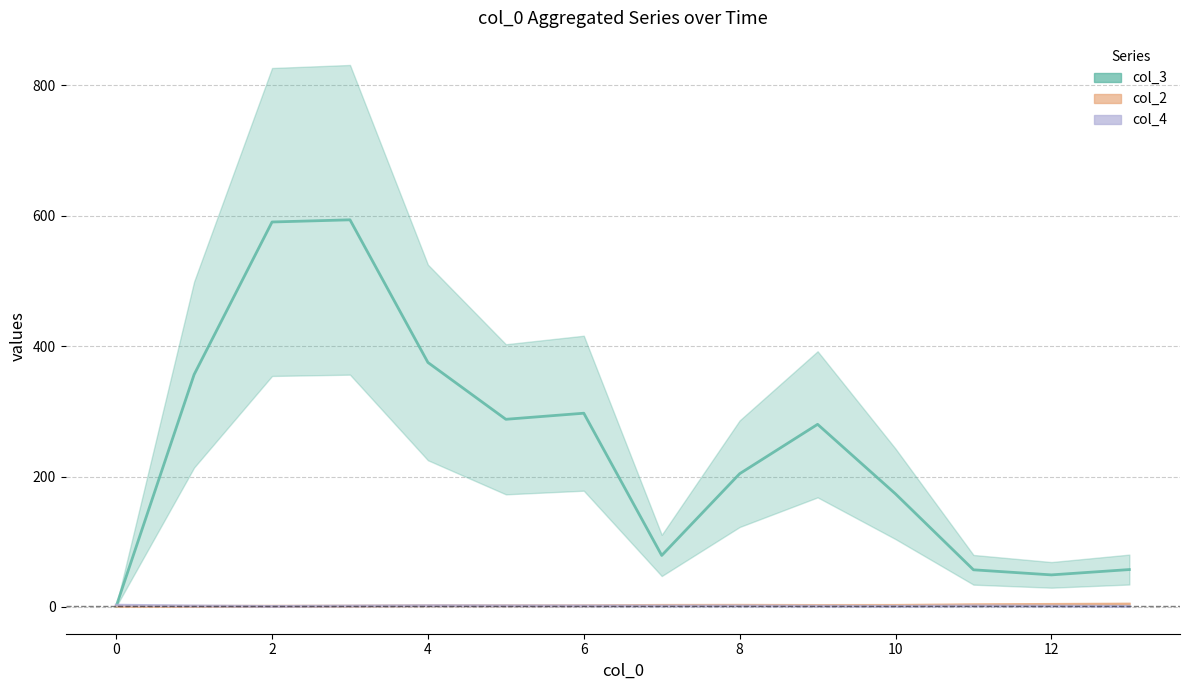

At how many categories does at least one series exceed 253?

7